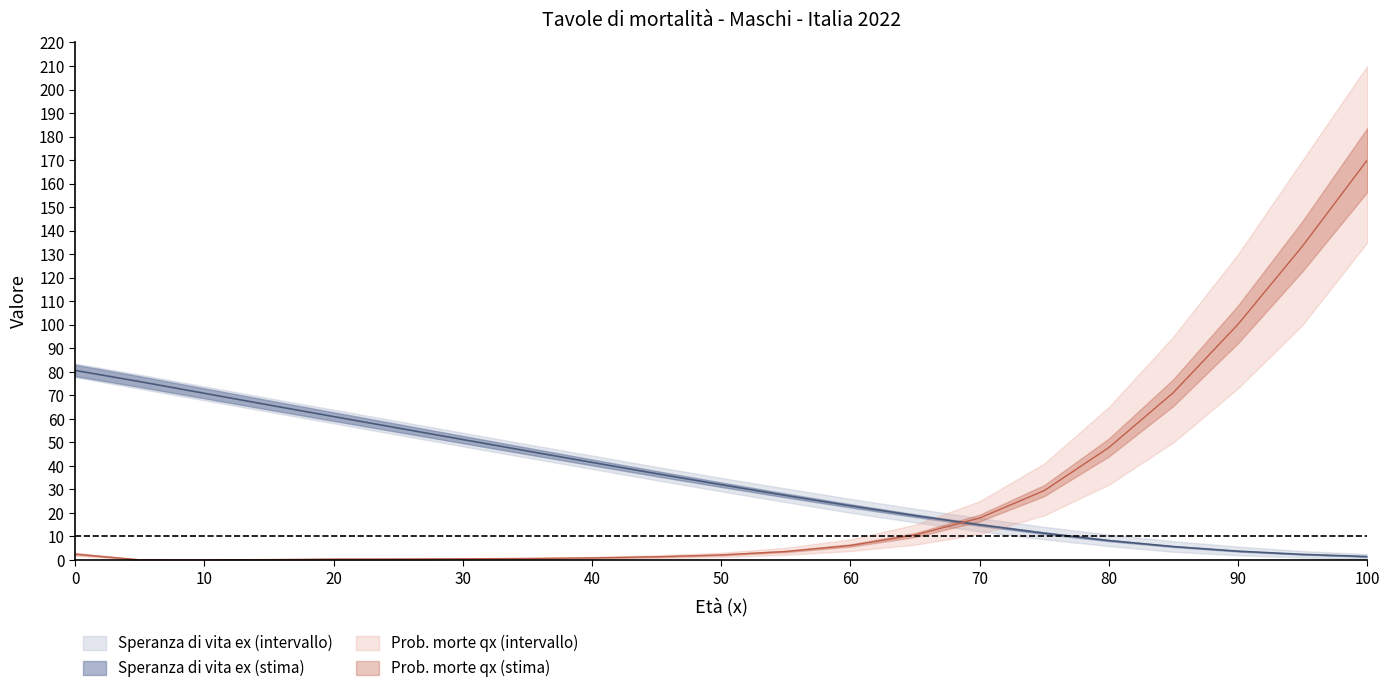

How many data points in Probabilità di morte qx (lower) are less than 1?

9